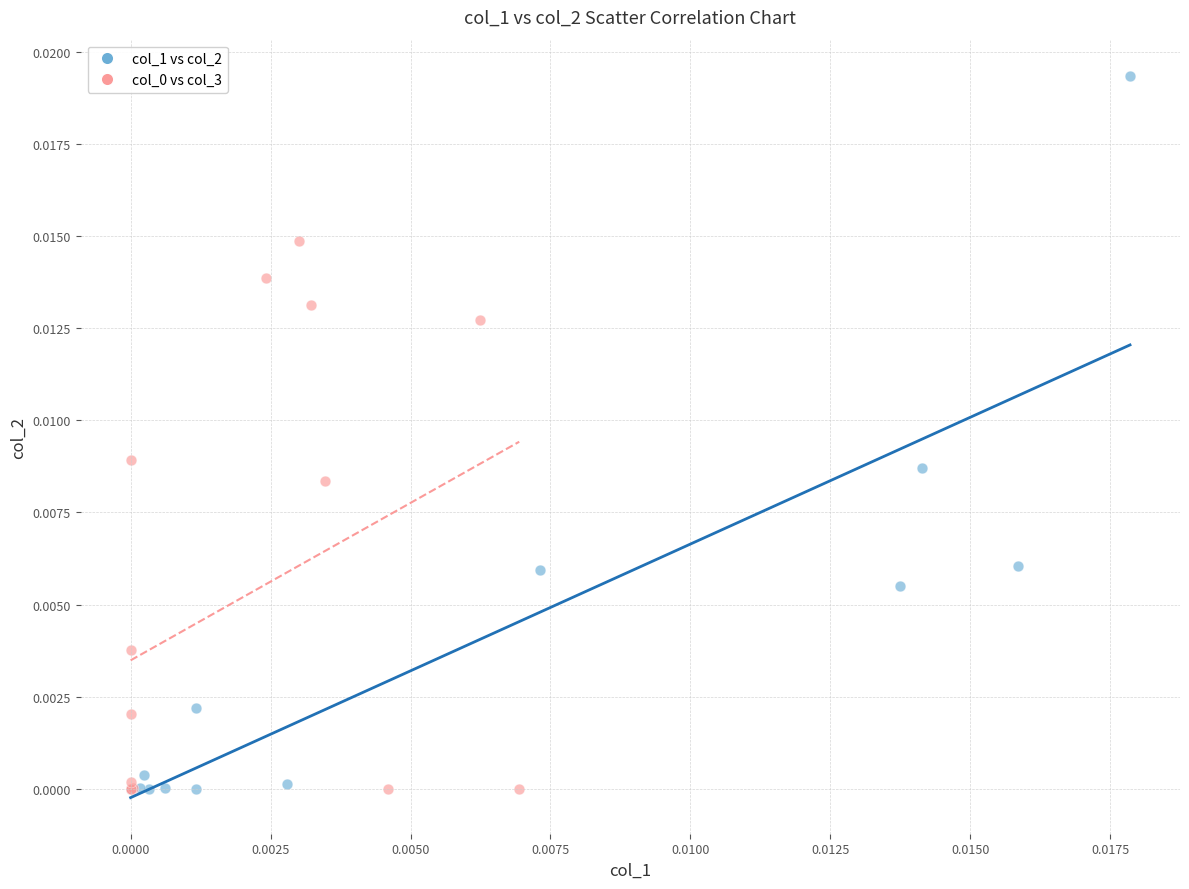

Which series has the largest Y range (max minus min)?

col_1 vs col_2